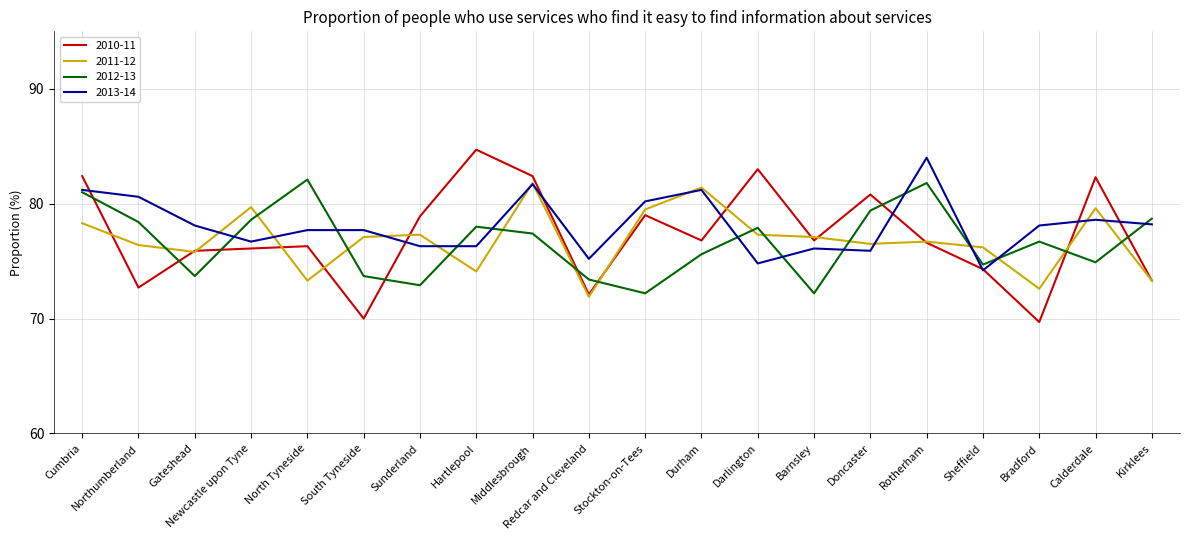

Is it true that 2010-11 equals 72.1 at Redcar and Cleveland?

True